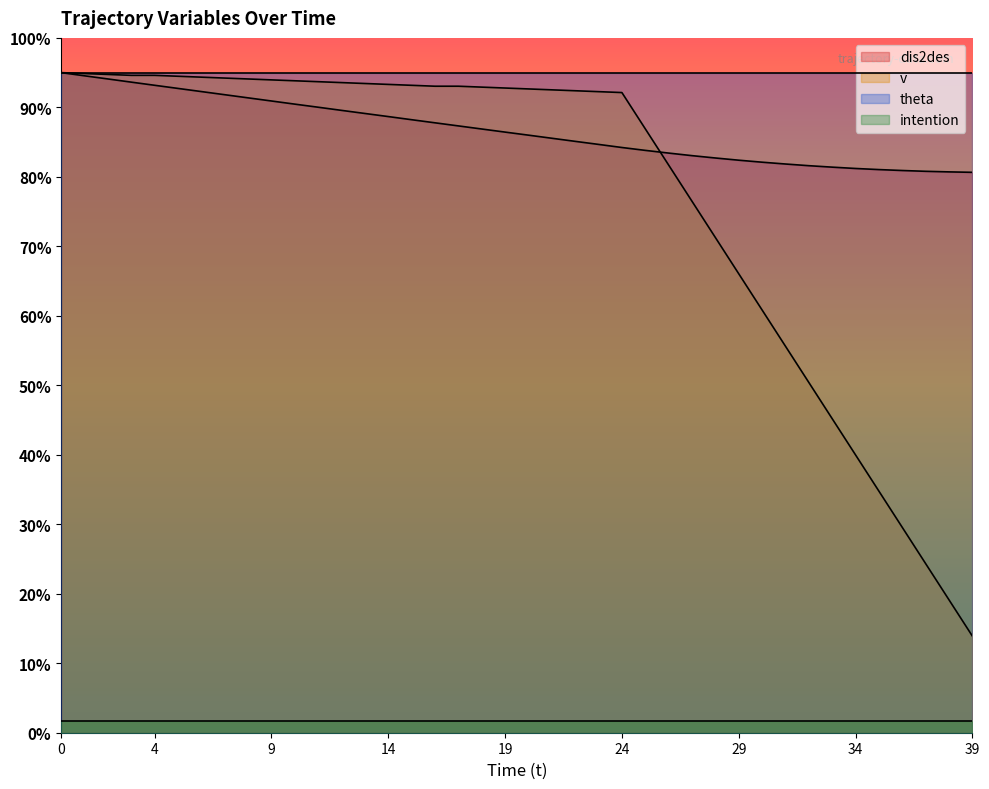

What is the total value across all series at 0?

570.0